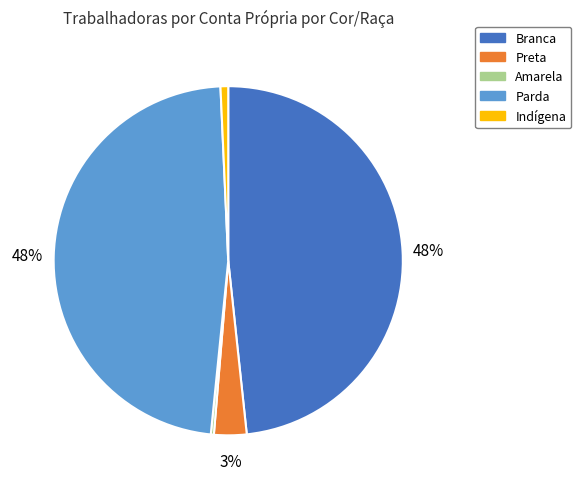

Is Amarela the majority of the pie?

No